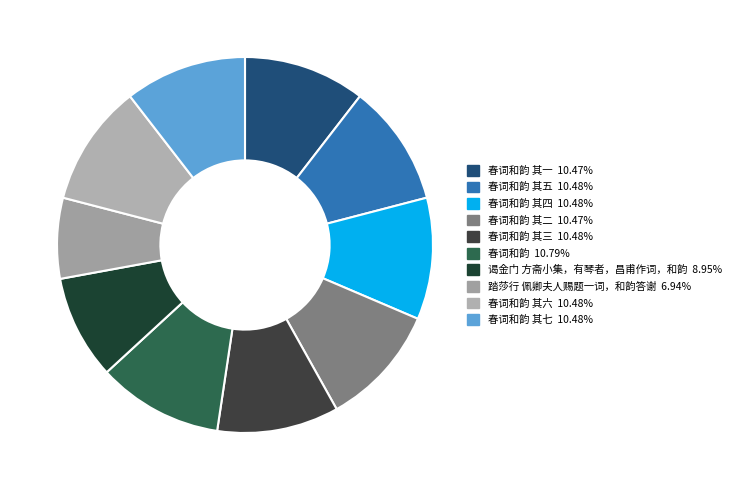

How many slices are in this pie chart?

10